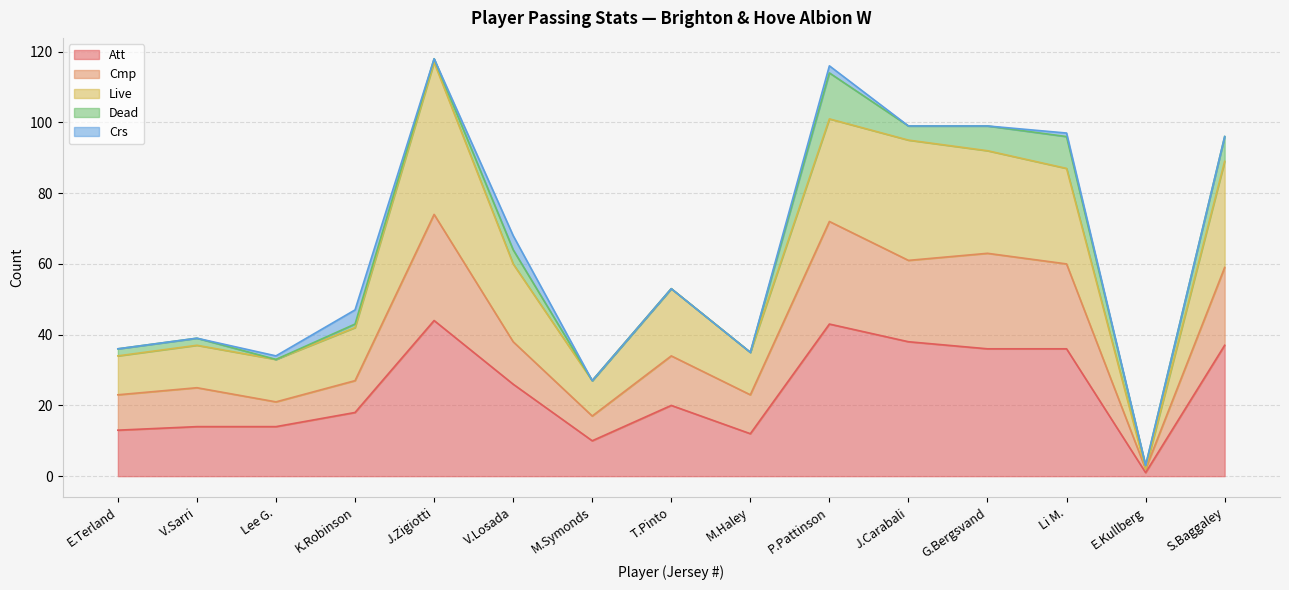

What is the total value across all series at G.Bergsvand?

99